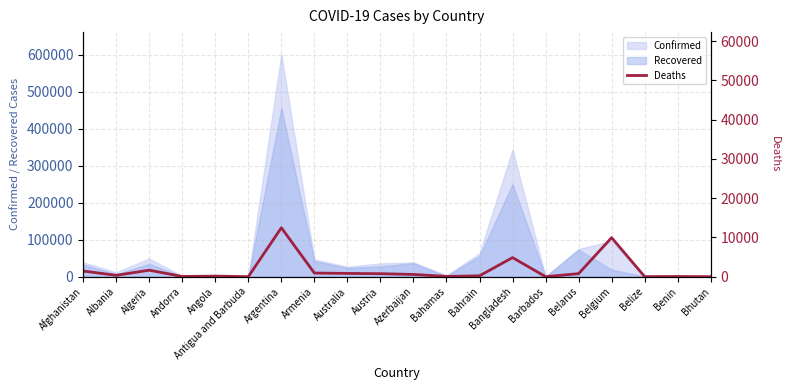

What is the label of the 19th point from the right?

Albania